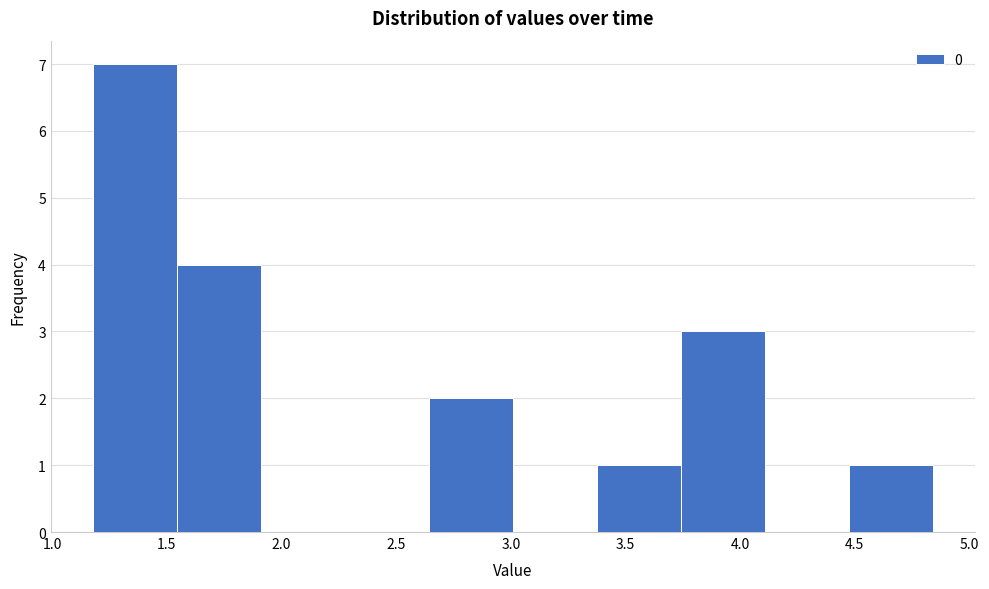

What is the height of the bar covering 3.75 to 4.10 on the x-axis? Neither the bar edges nor the heights are printed on the chart, so give them approximately, as read against the axes.

3